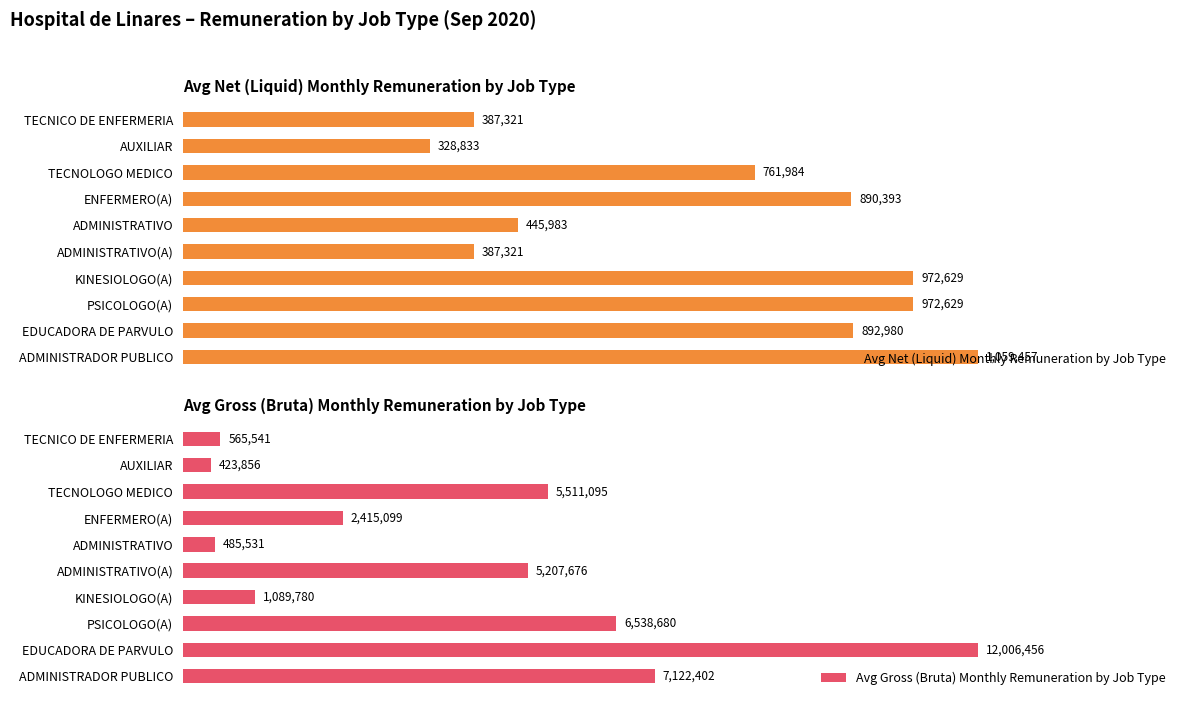

At which label is Avg Net (Liquid) Monthly Remuneration by Job Type closest to 694145?

TECNOLOGO MEDICO